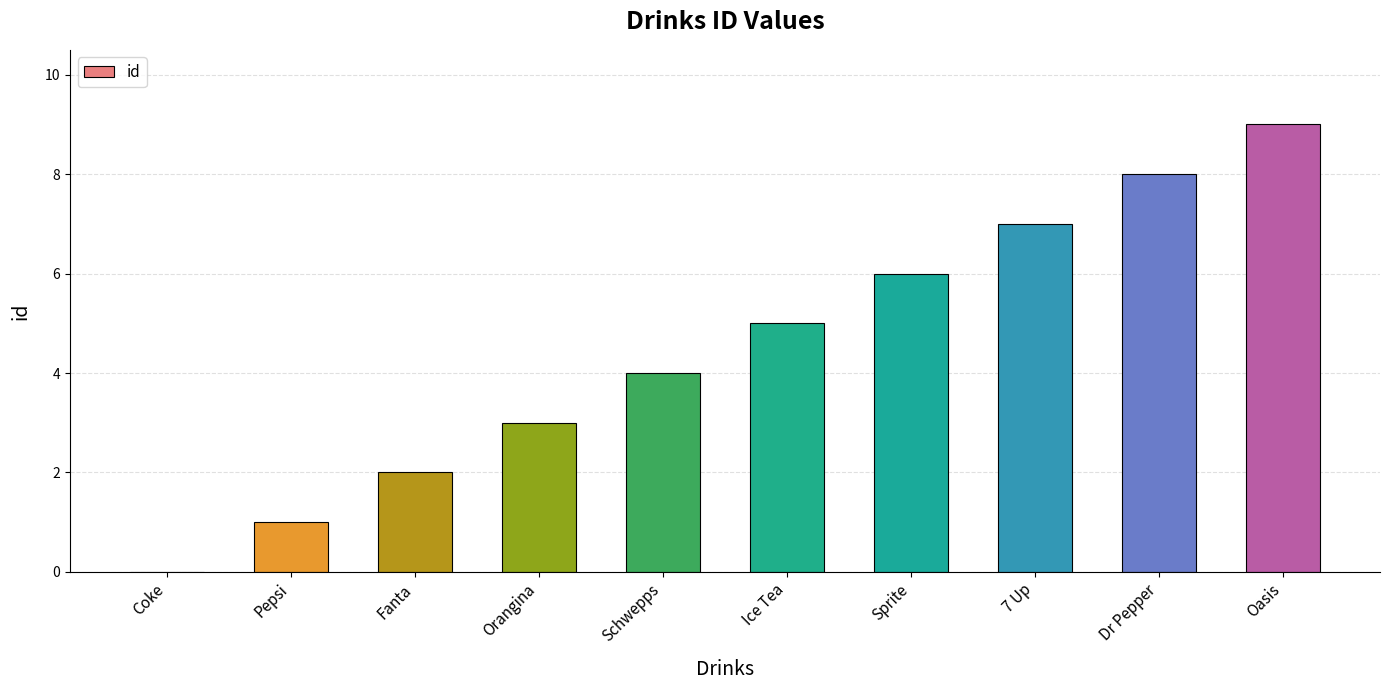

What is the approximate value at Dr Pepper?

8